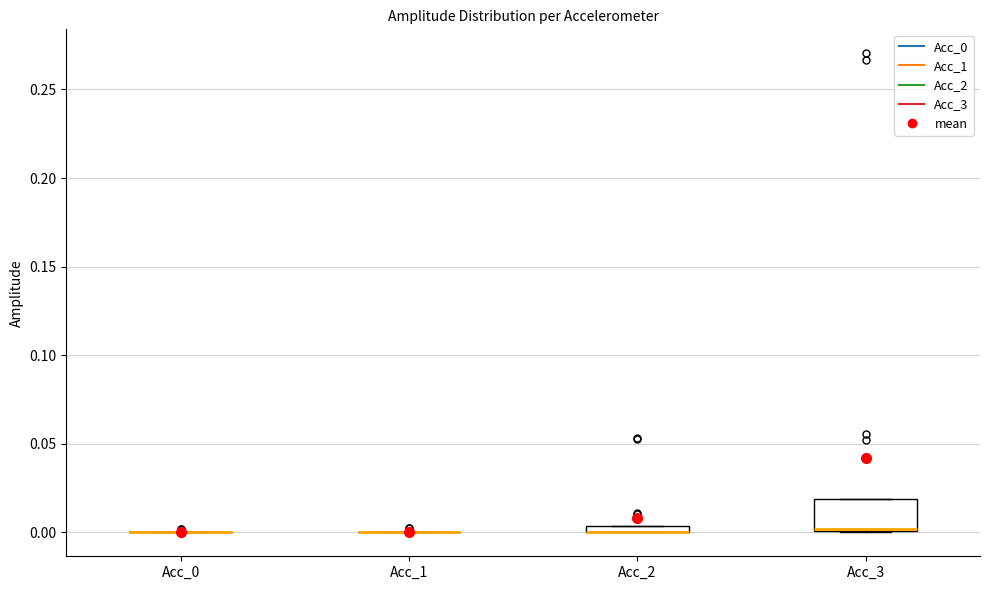

Which box is the tallest, from its lower edge to its upper edge?

Acc_3